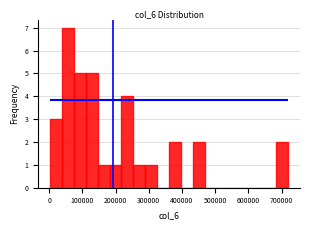

Around what value on the x-axis is the tallest bar? Give the approximate position of its centre, as read against the axis.

60000